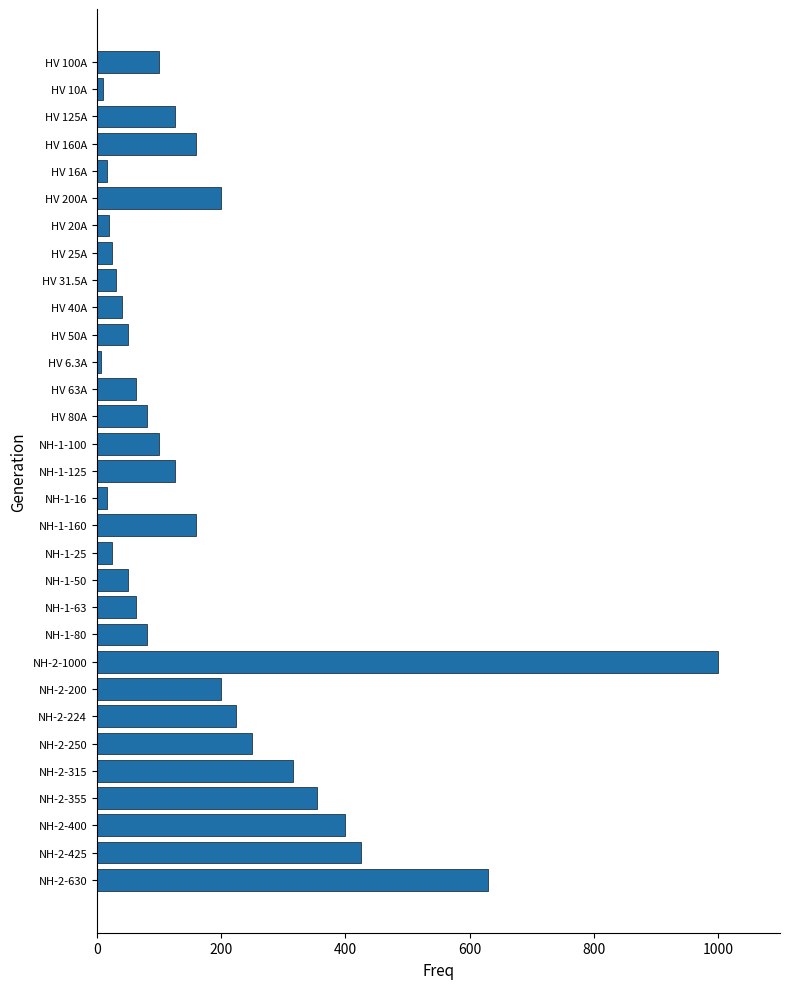

What is the change in value from NH-1-50 to NH-1-80?

+30.0